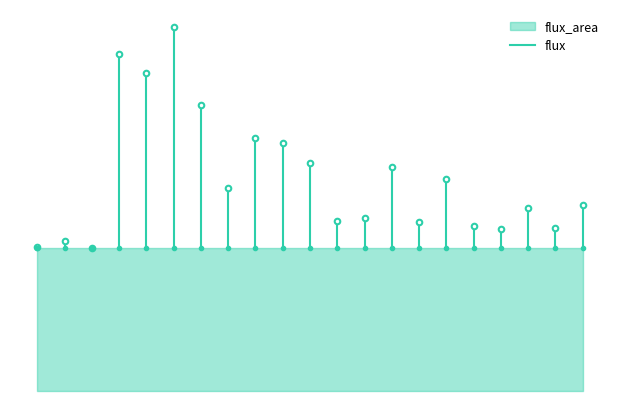

Between 1 and 2, which is larger?

1